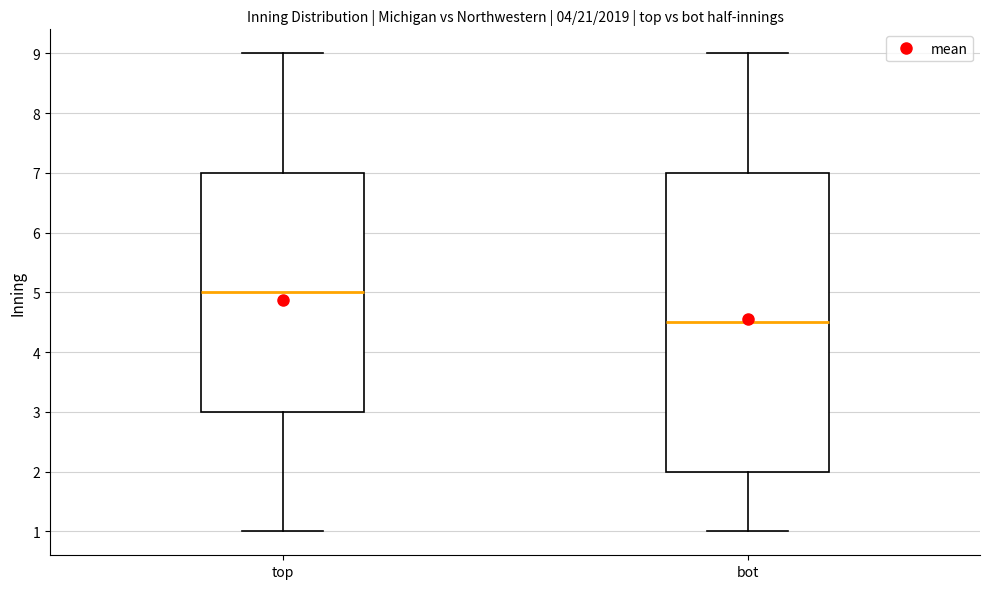

Comparing the boxes themselves (not the whiskers), which one is the tallest?

bot